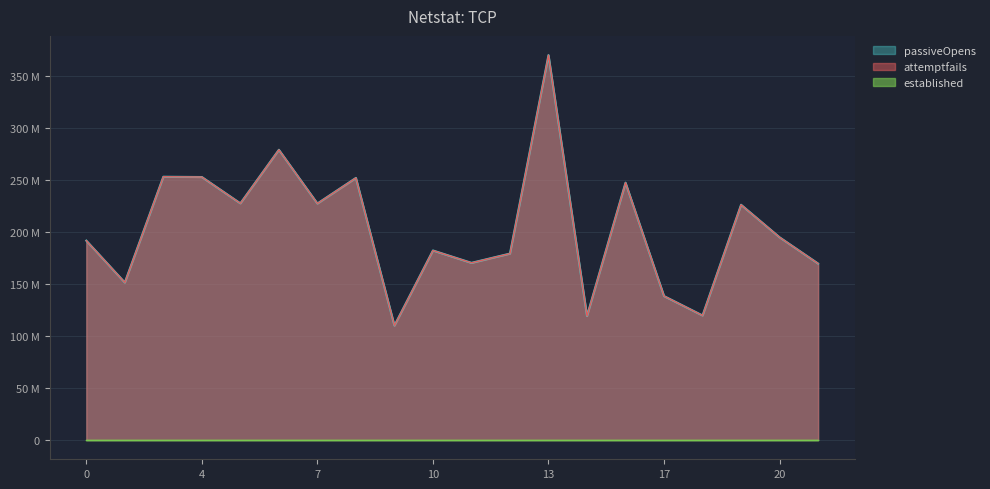

Reading right to left, list all the values displayed in this chart.

col_1: 169471030.9	194683526.0	225926228.7	119608723.7	138235072.0	247152788.6	119125122.9	369642045.5	179044208.7	170146983.2	182021777.2	109911212.6	251708554.3	227148128.0	278719727.6	227302527.1	252569957.7	252842664.6	151262558.1	191468231.9
col_2: 169471030.9	194683526.0	225926228.7	119608723.7	138235072.0	247152788.6	119125122.9	369642045.5	179044208.7	170146983.2	182021777.2	109911212.6	251708554.3	227148128.0	278719727.6	227302527.1	252569957.7	252842664.6	151262558.1	191468231.9